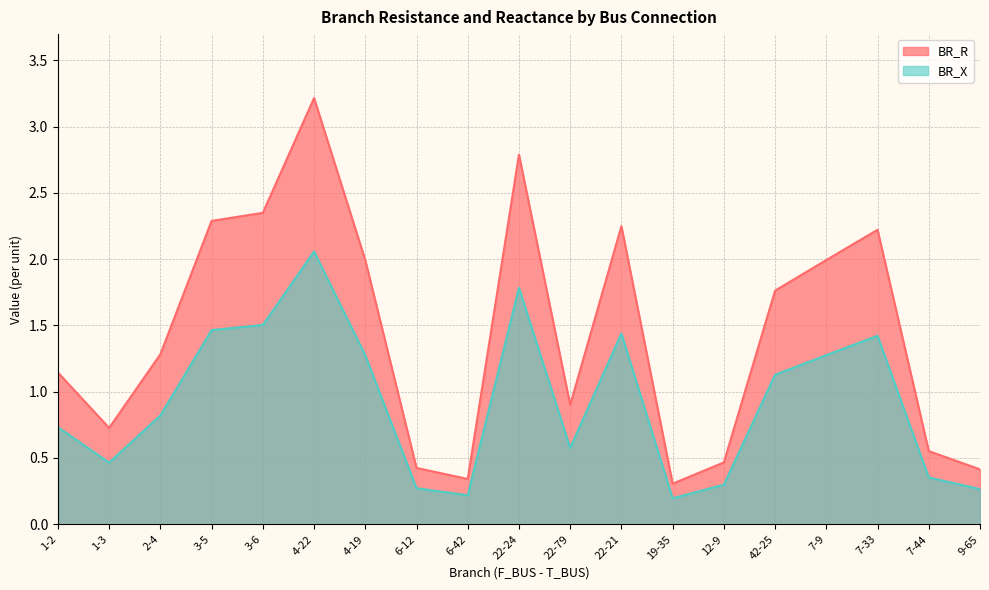

True or false: BR_X has a value of 1.1 at 42-25.

True